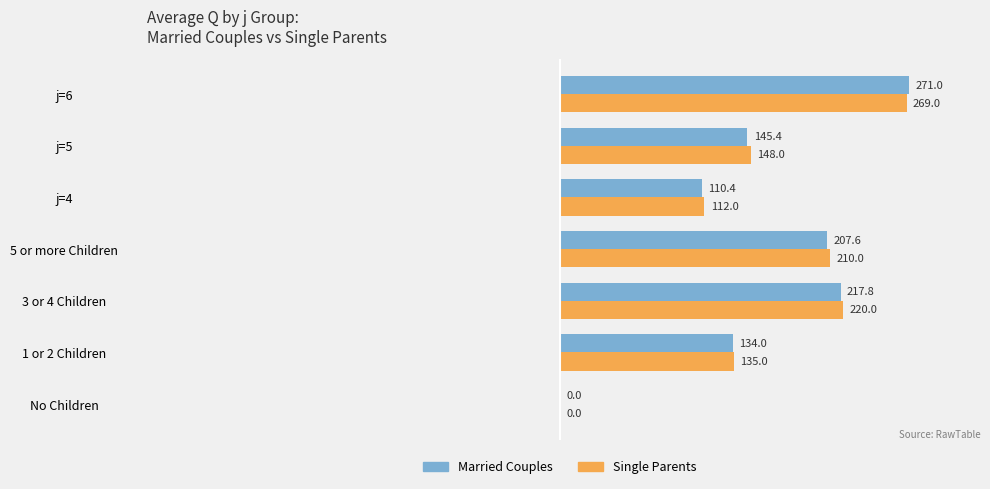

Is it true that Married Couples equals 153.4 at No Children?

False